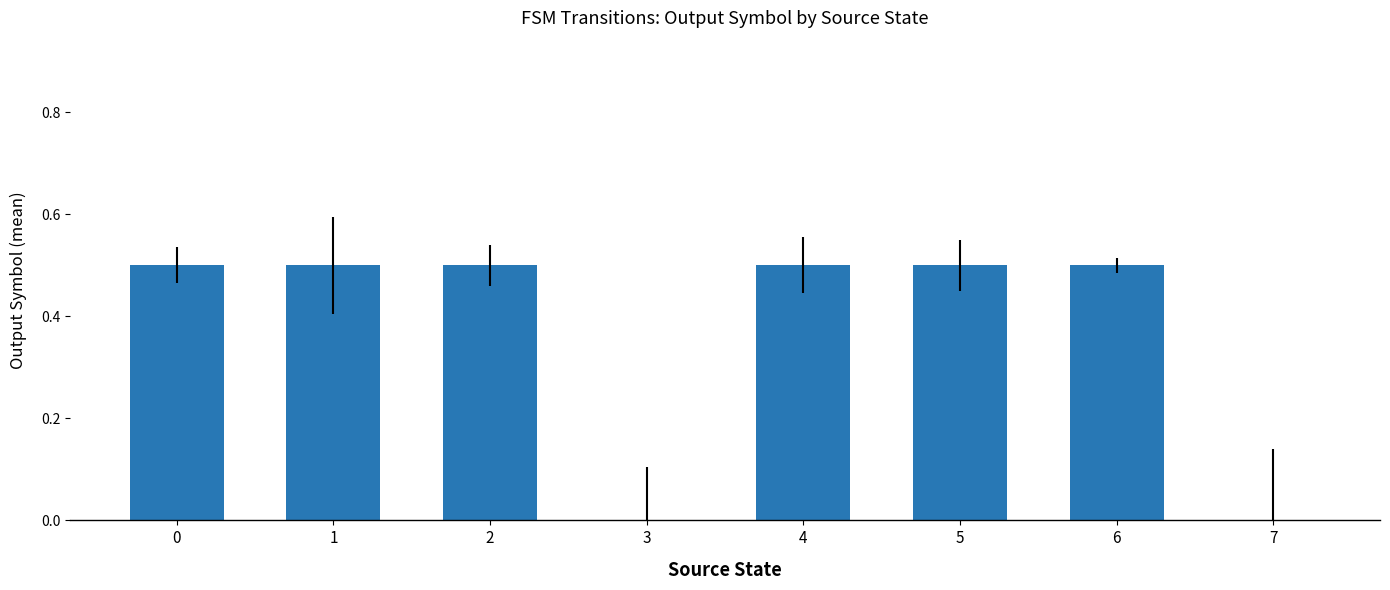

True or false: the data shows 0.5 at 6.

True